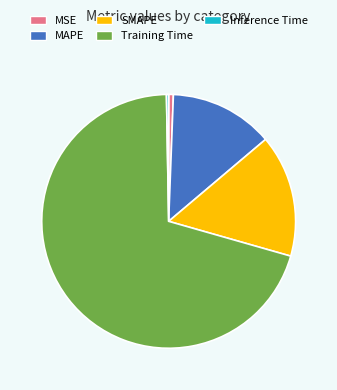

Which has a higher value, SMAPE or MAPE?

SMAPE